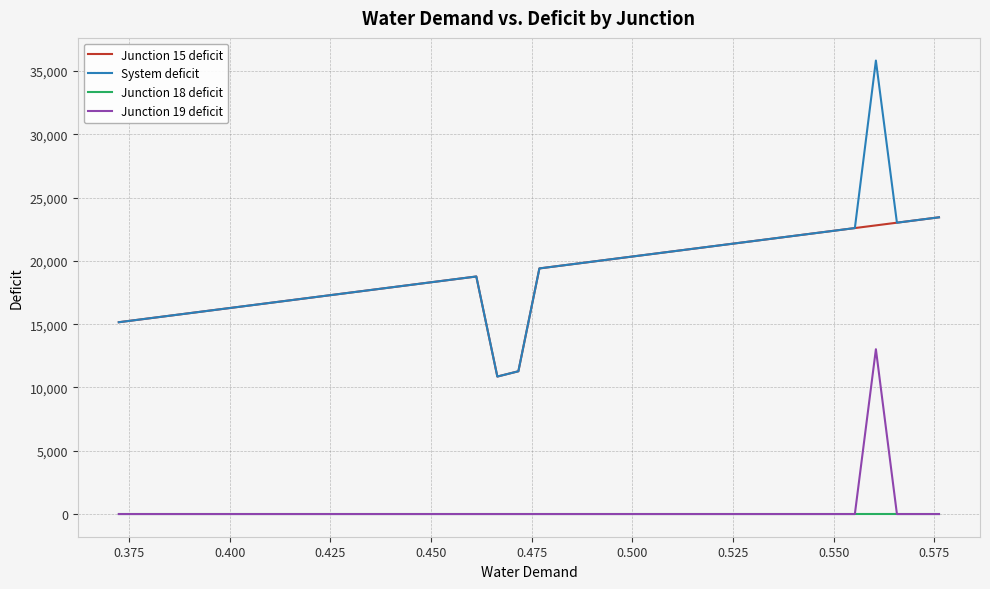

True or false: Junction 19 deficit and Junction 15 deficit cross at least once.

False